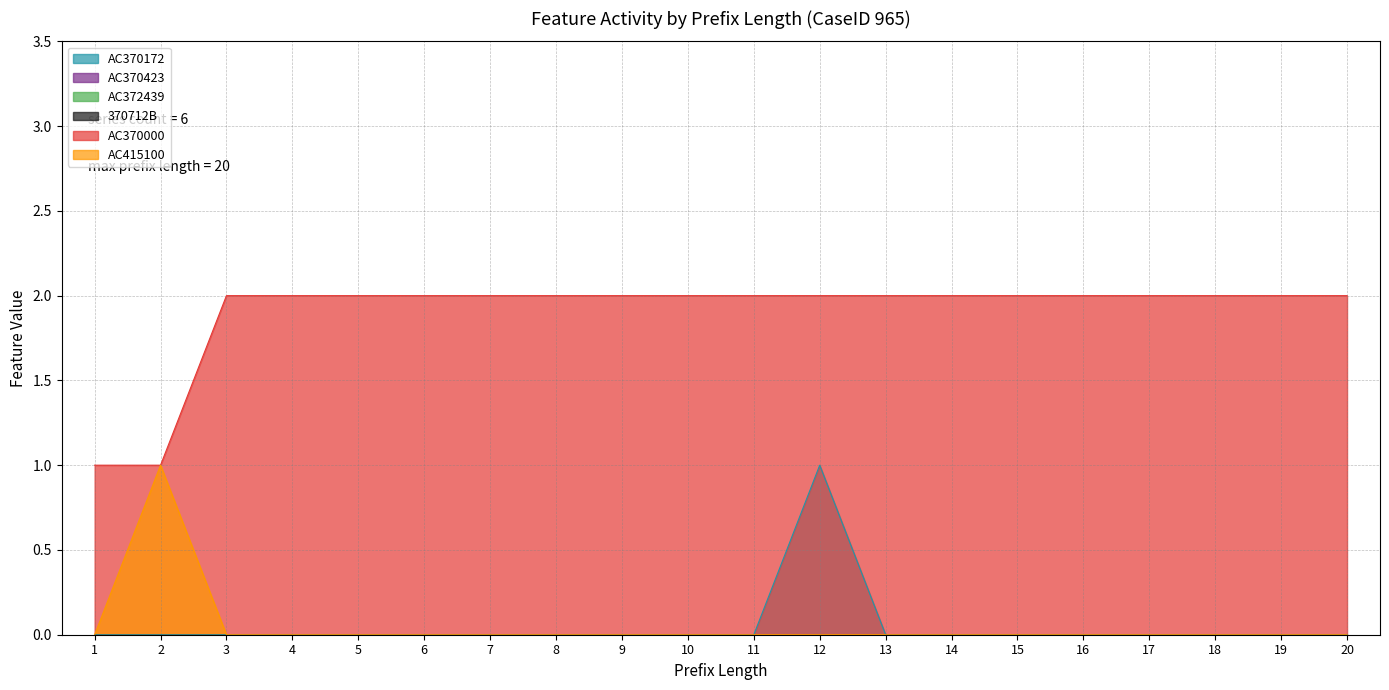

How many AC415100 values are between 0 and 1?

20